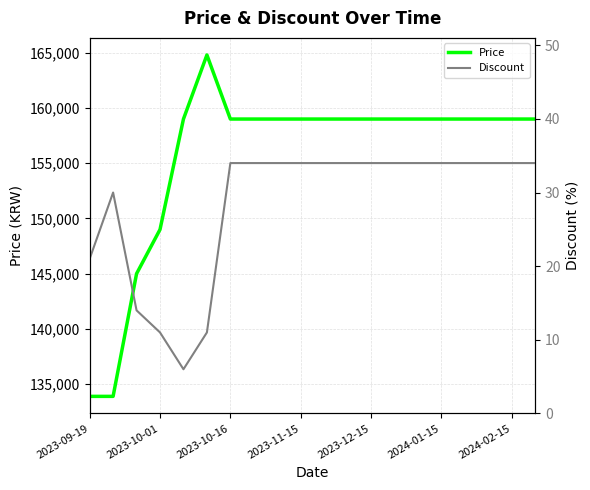

True or false: Discount has more than 1 interior local peaks.

False